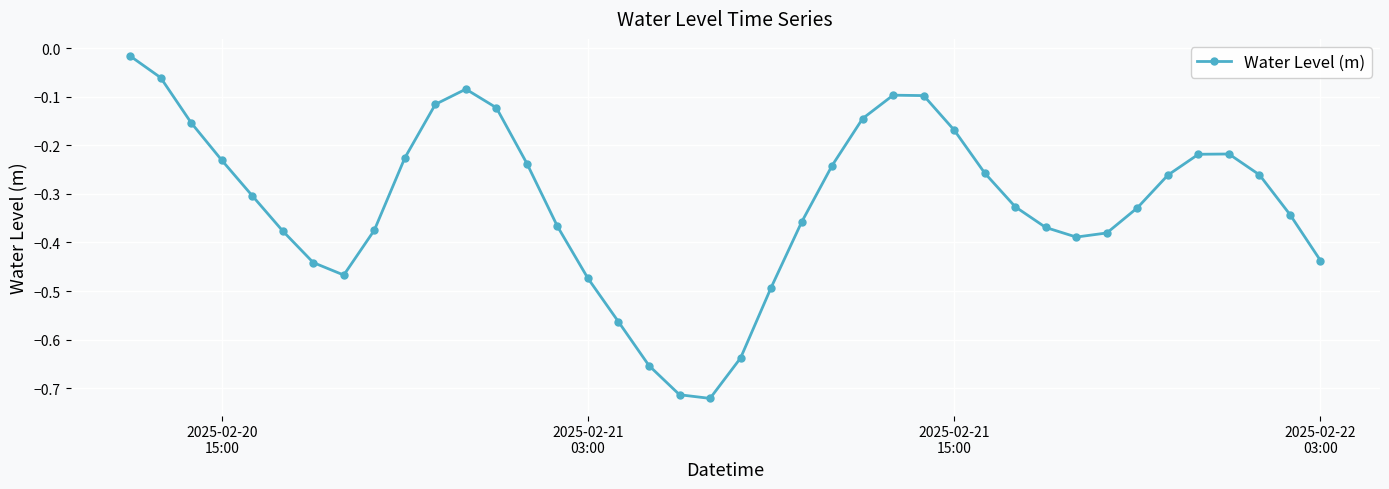

How many interior local valleys (lower than both neighbors) does the data have?

3